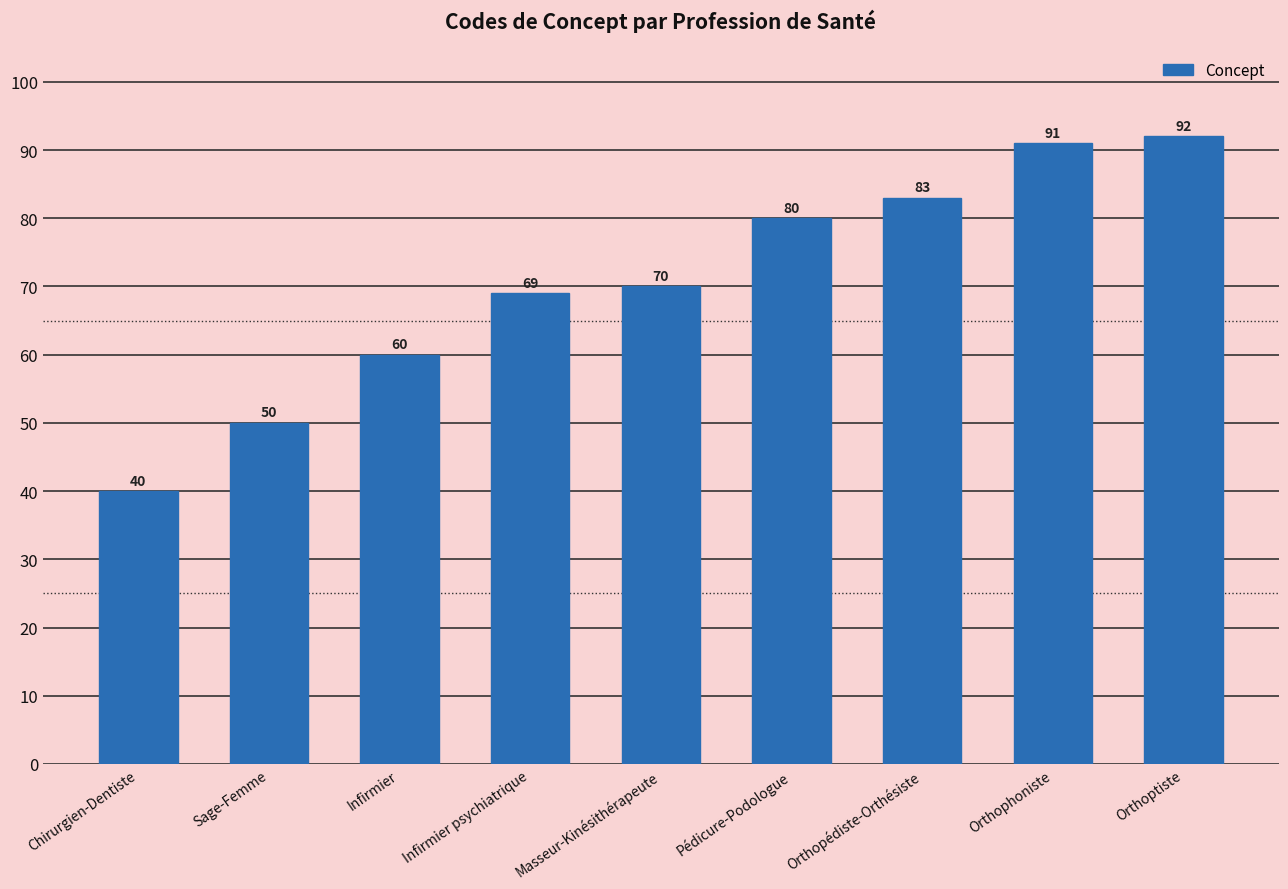

At which label is the value closest to 66?

Infirmier psychiatrique